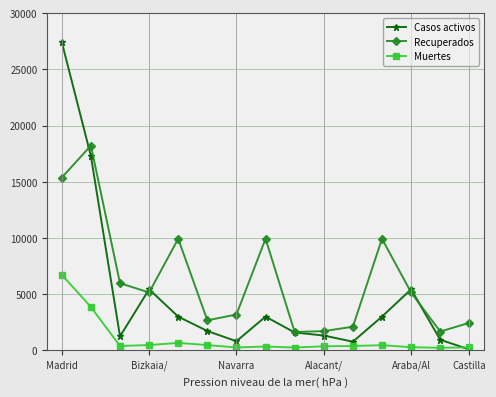

True or false: Muertes and Recuperados cross at least once.

False